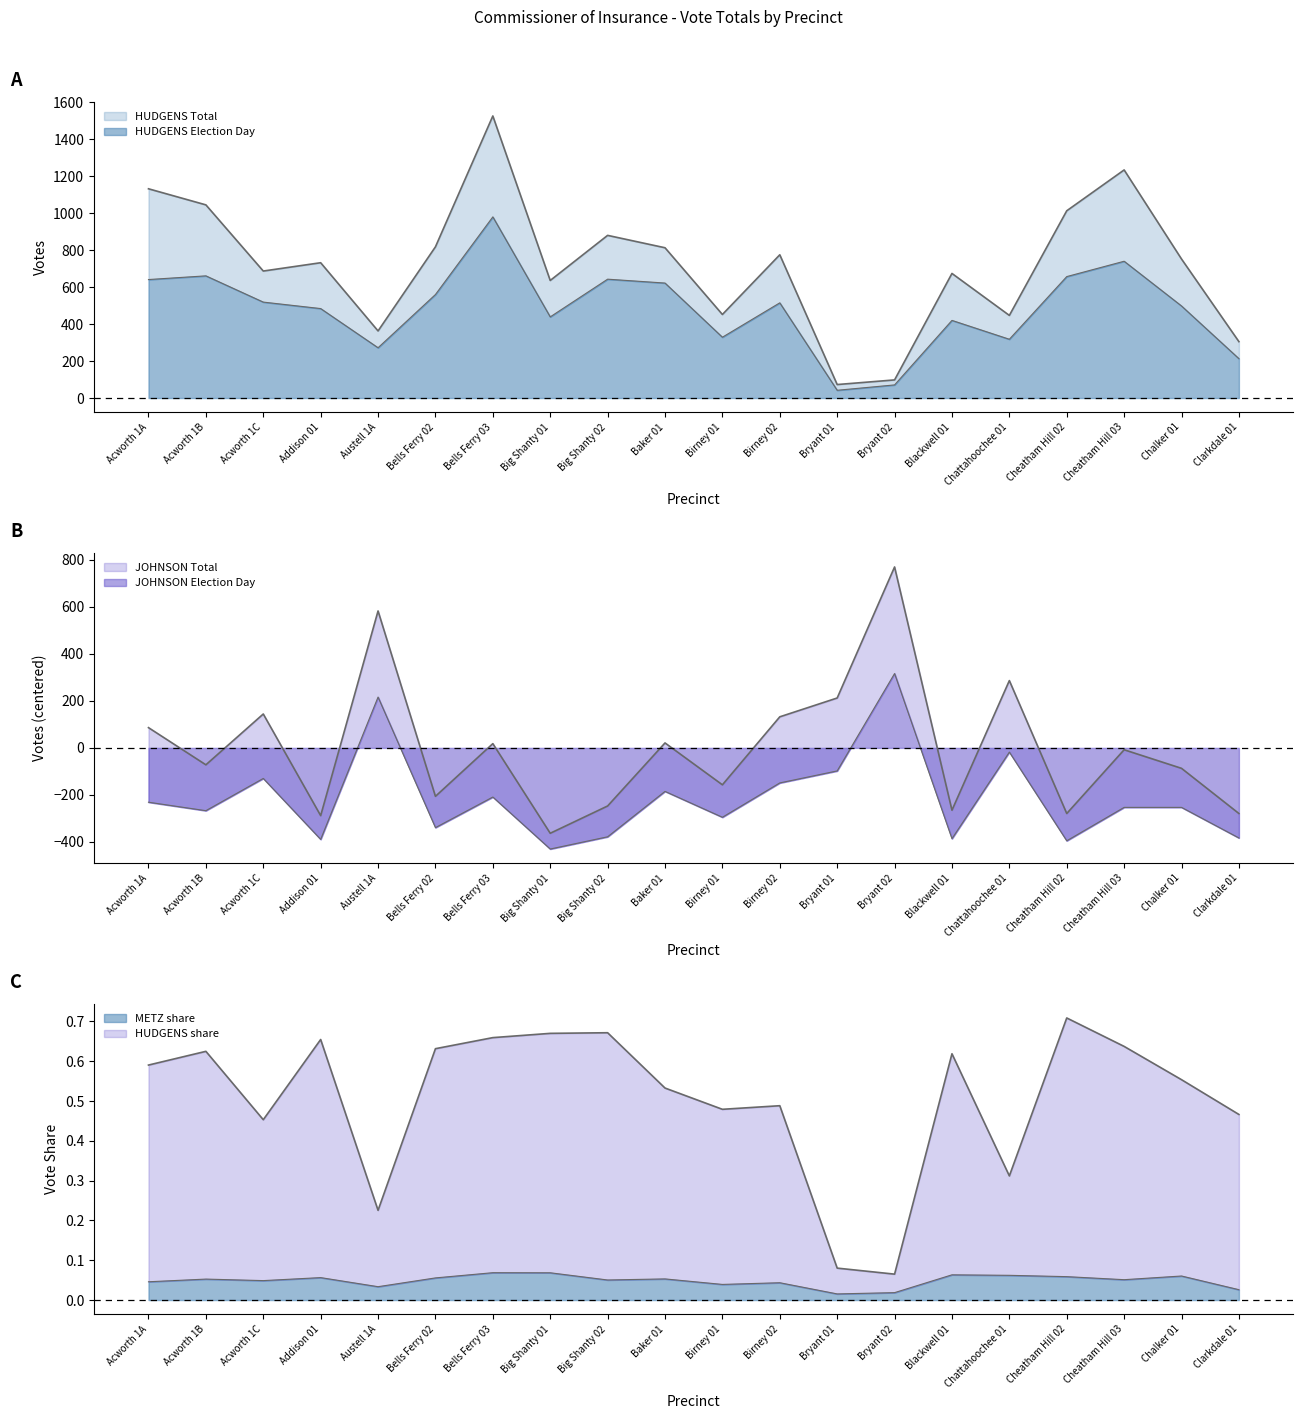

In HUDGENS Election Day, how many points are lower than both neighbors (excluding endpoints)?

5